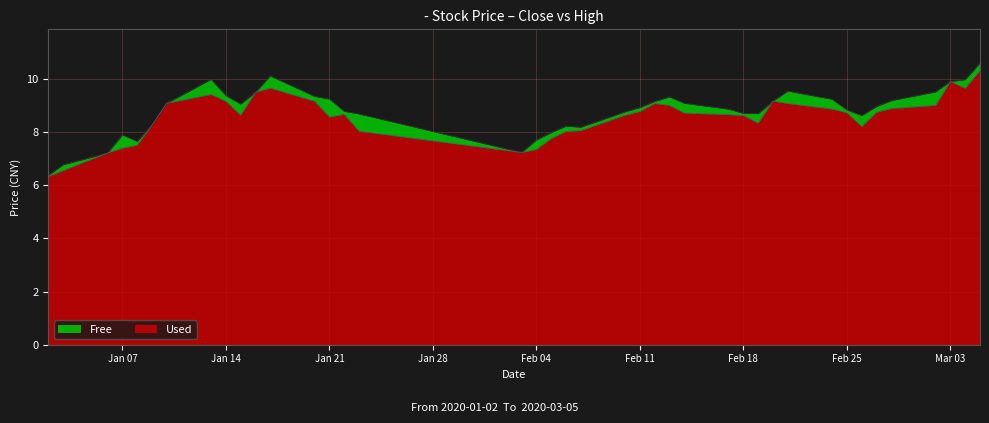

At how many categories does at least one series exceed 8?

32